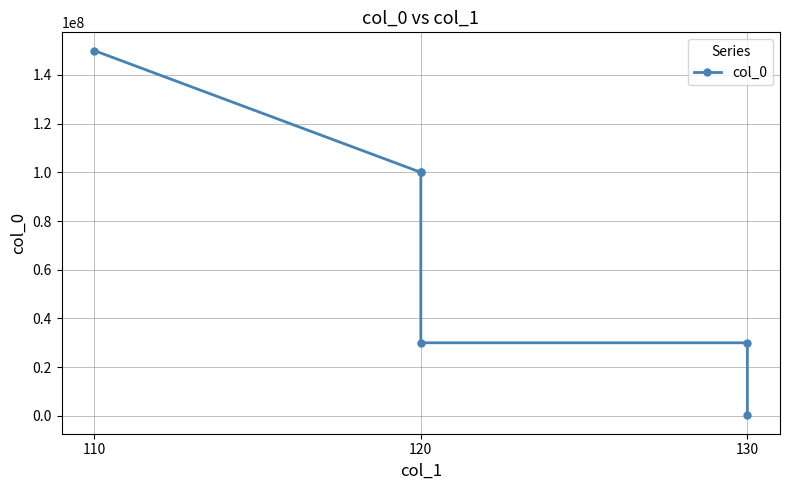

How many lines are shown in the chart?

1